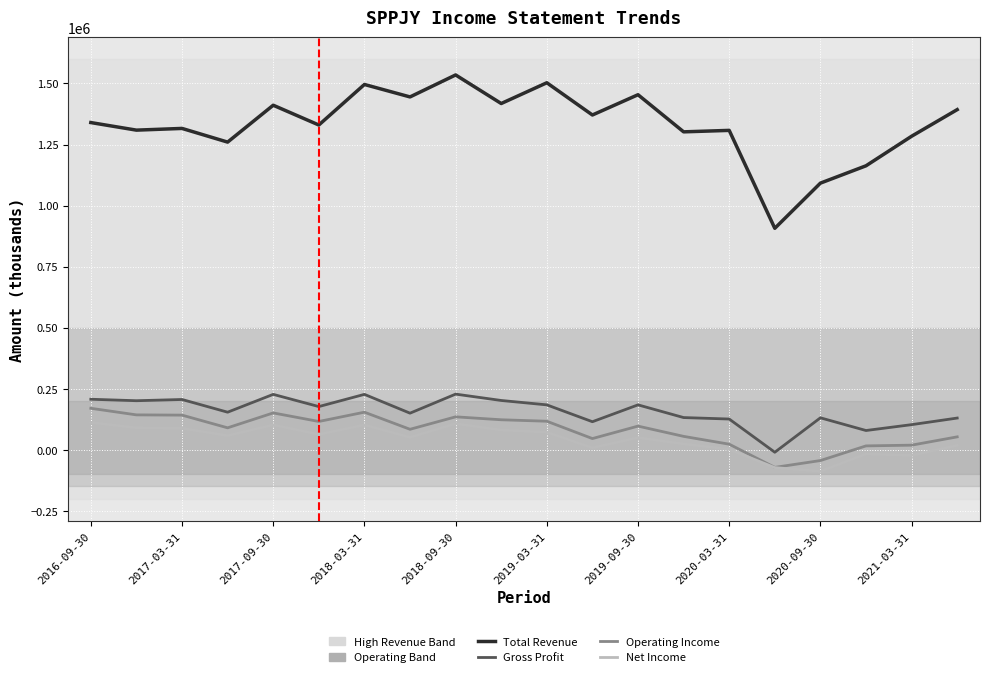

Reading right to left, what are all the values shown in this chart?

Total Revenue: 1393000	1284000	1163000	1092000	907000	1308000	1302000	1454000	1371000	1503000	1418000	1535000	1445000	1496000	1330000	1411000	1260000	1316000	1309000	1340000
Gross Profit: 130000	103000	79000	131000	-10000	126000	132000	184000	115000	184000	202000	228000	150000	227000	177000	227000	154000	206000	201000	207000
Operating Income: 53000	19000	16000	-44000	-72000	23000	55000	97000	46000	117000	123000	135000	84000	154000	116000	151000	90000	142000	143000	170000
Net Income: 18000	-23000	-17000	-88000	-73000	2000	24000	50000	8000	72000	81000	107000	51000	102000	63000	102000	58000	88000	90000	112000